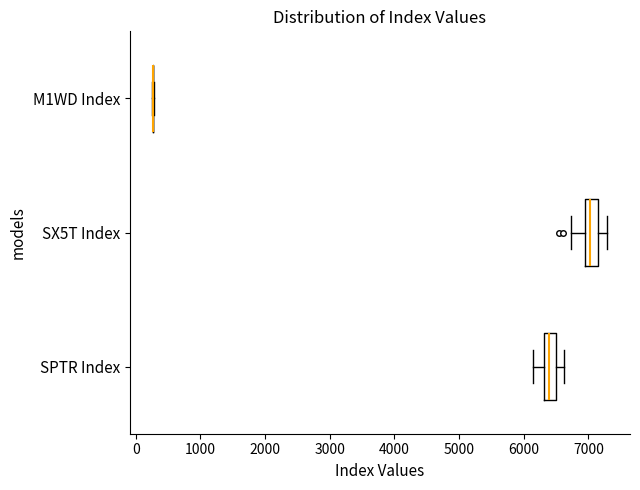

Where does the median line of the box for SPTR Index sit on the x-axis? The values are not printed on the chart, so give them approximately, as read against the axis.

6400